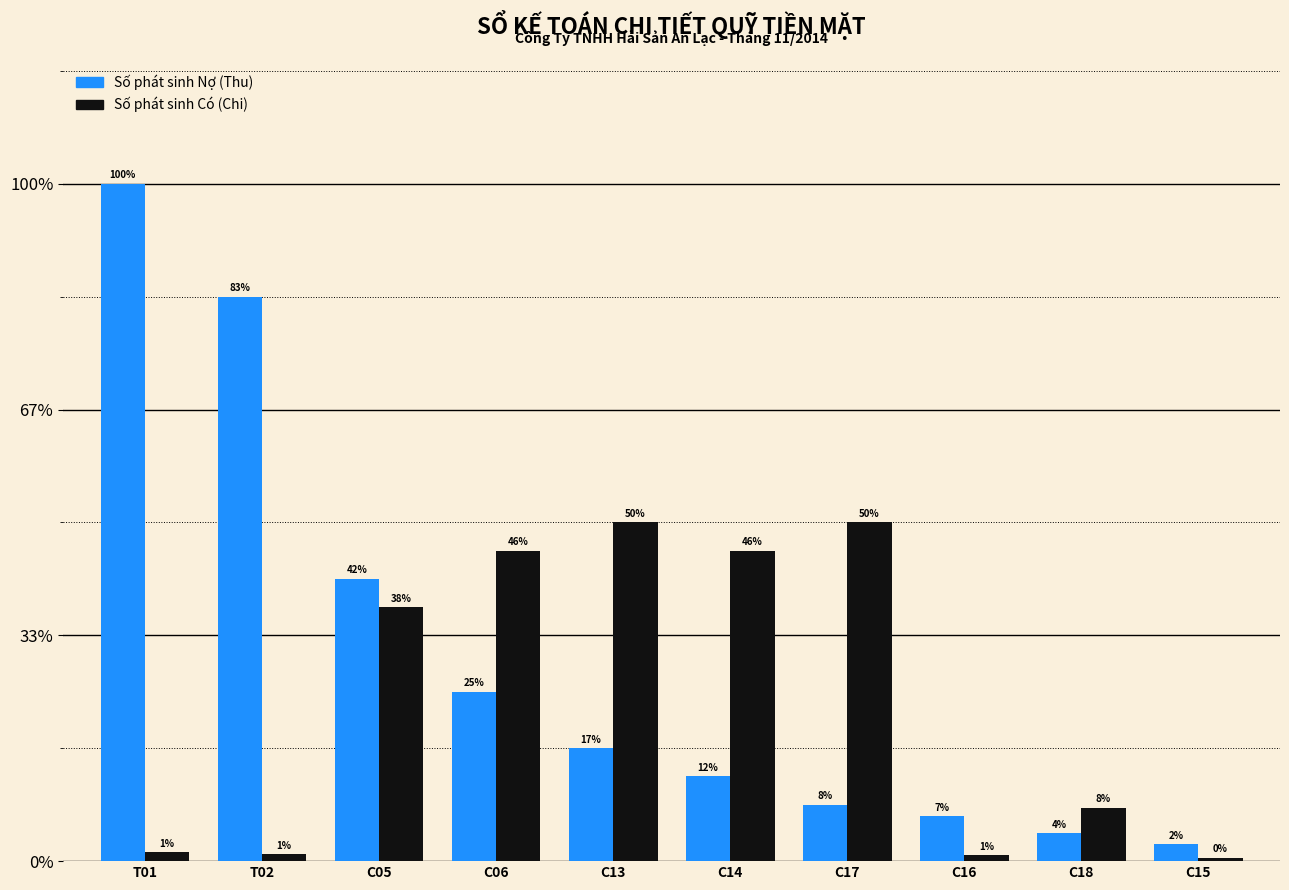

What position from the left is C14?

6